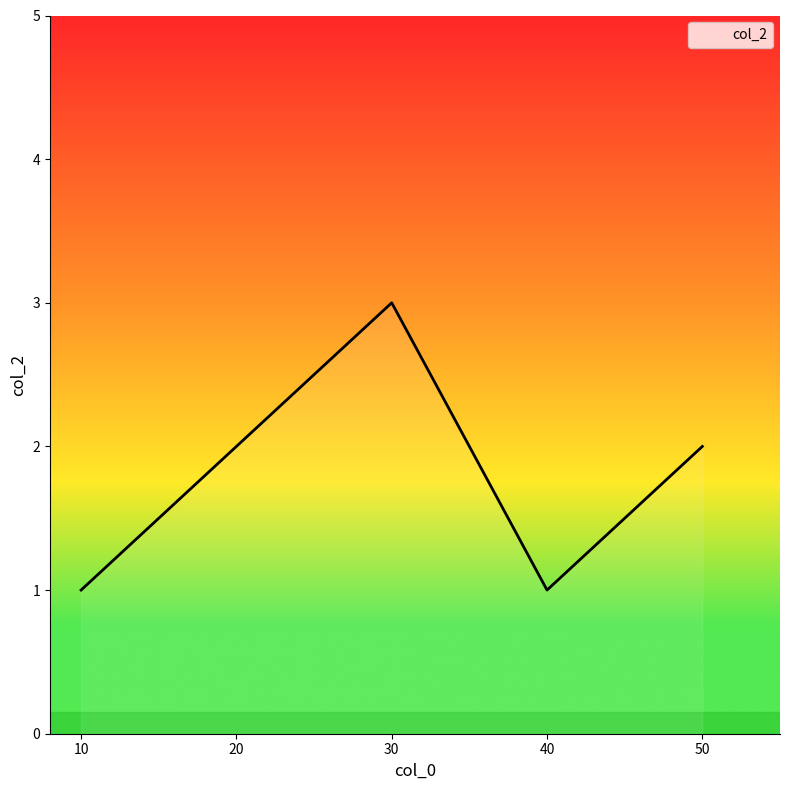

How many series are shown in this chart?

1